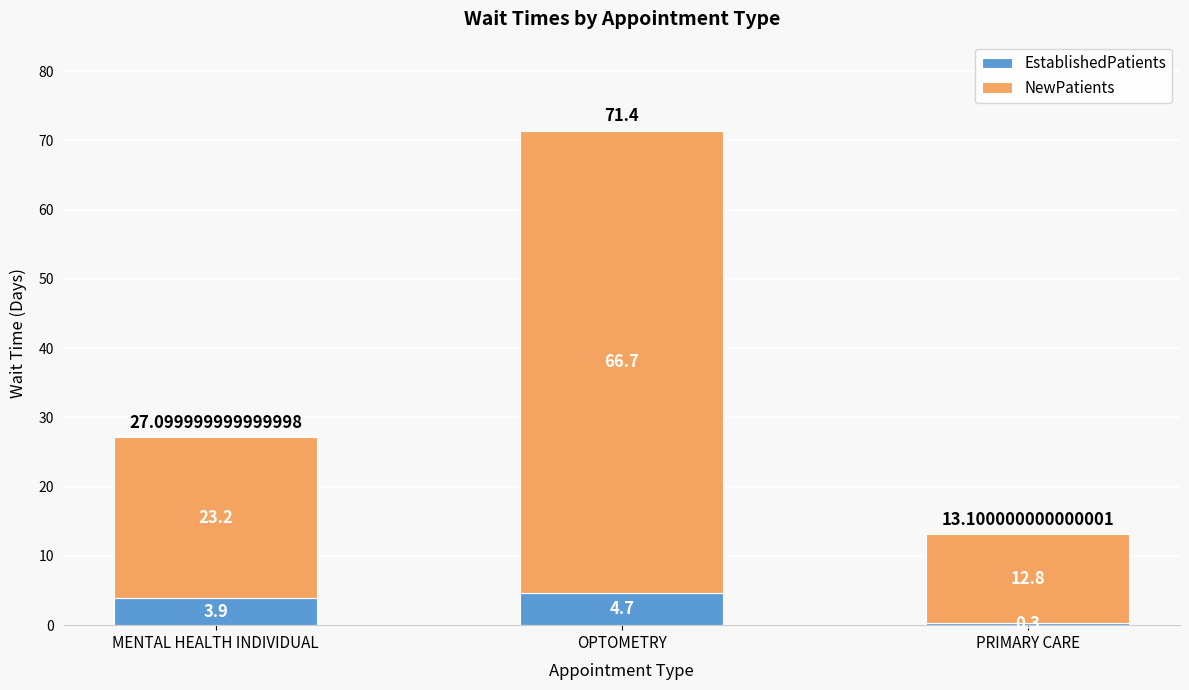

At which category is the sum across all series the highest?

OPTOMETRY